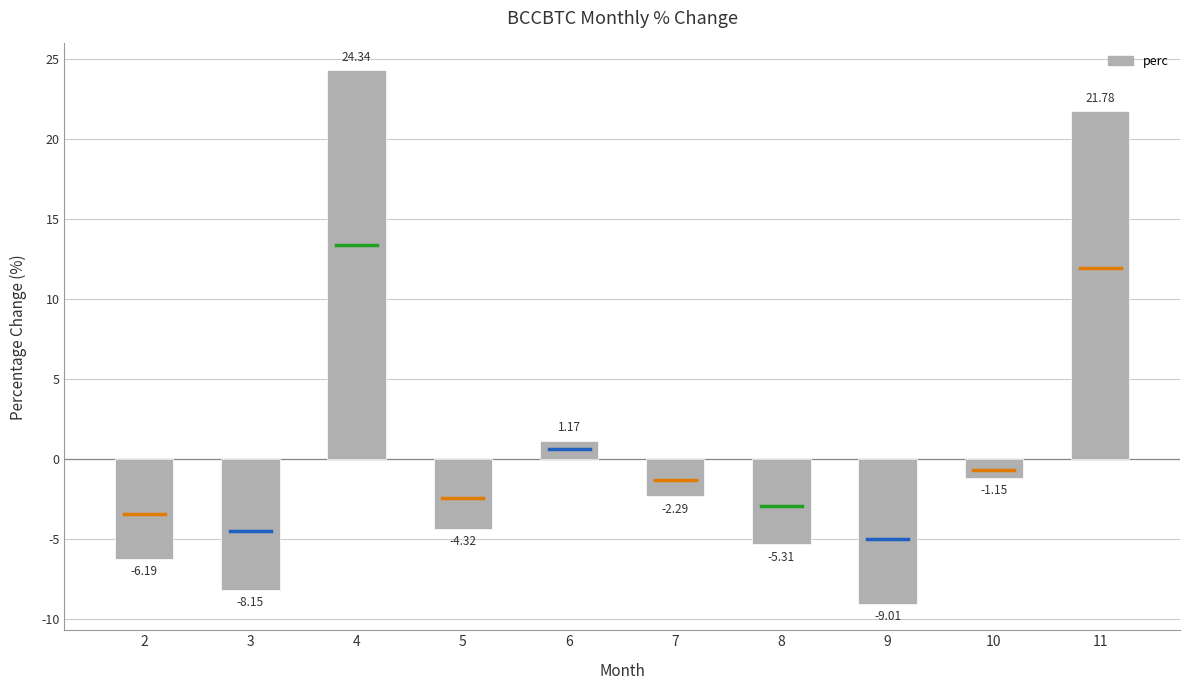

Where is the data nearest to the value 7?

6